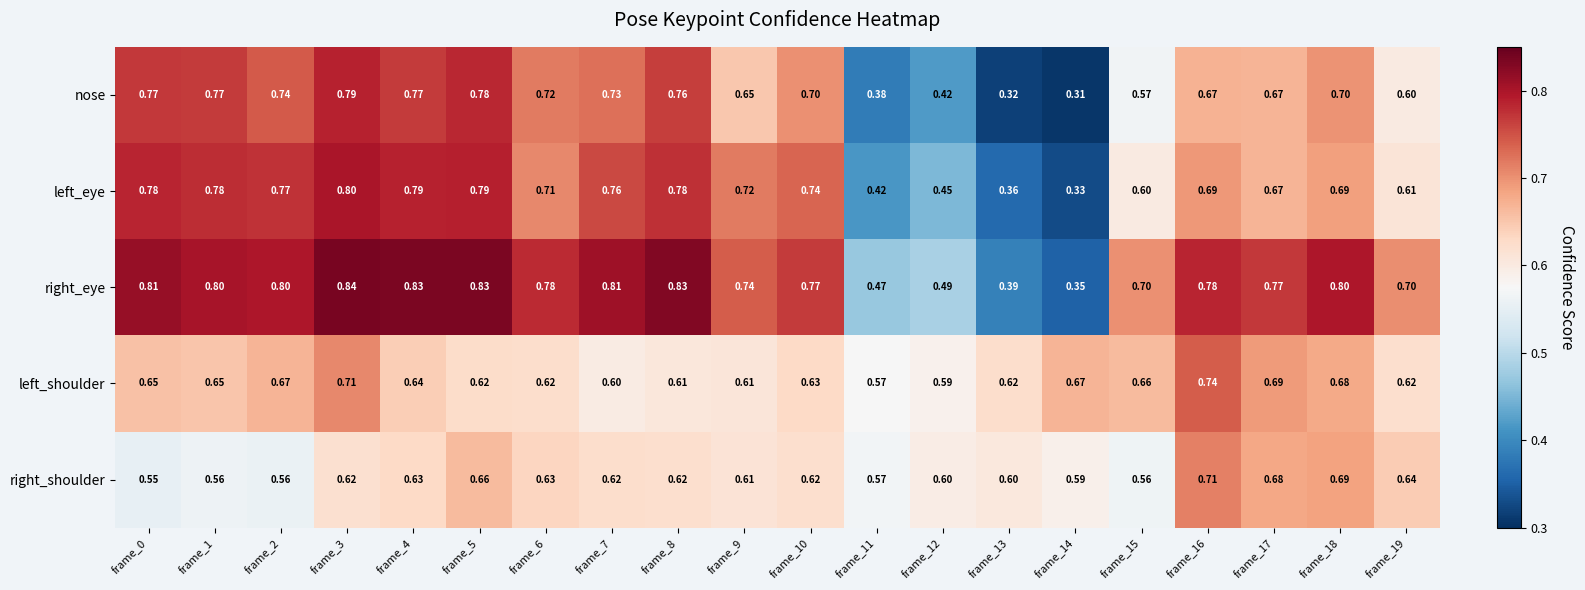

What is the difference between the highest and lowest values at frame_18?

0.1